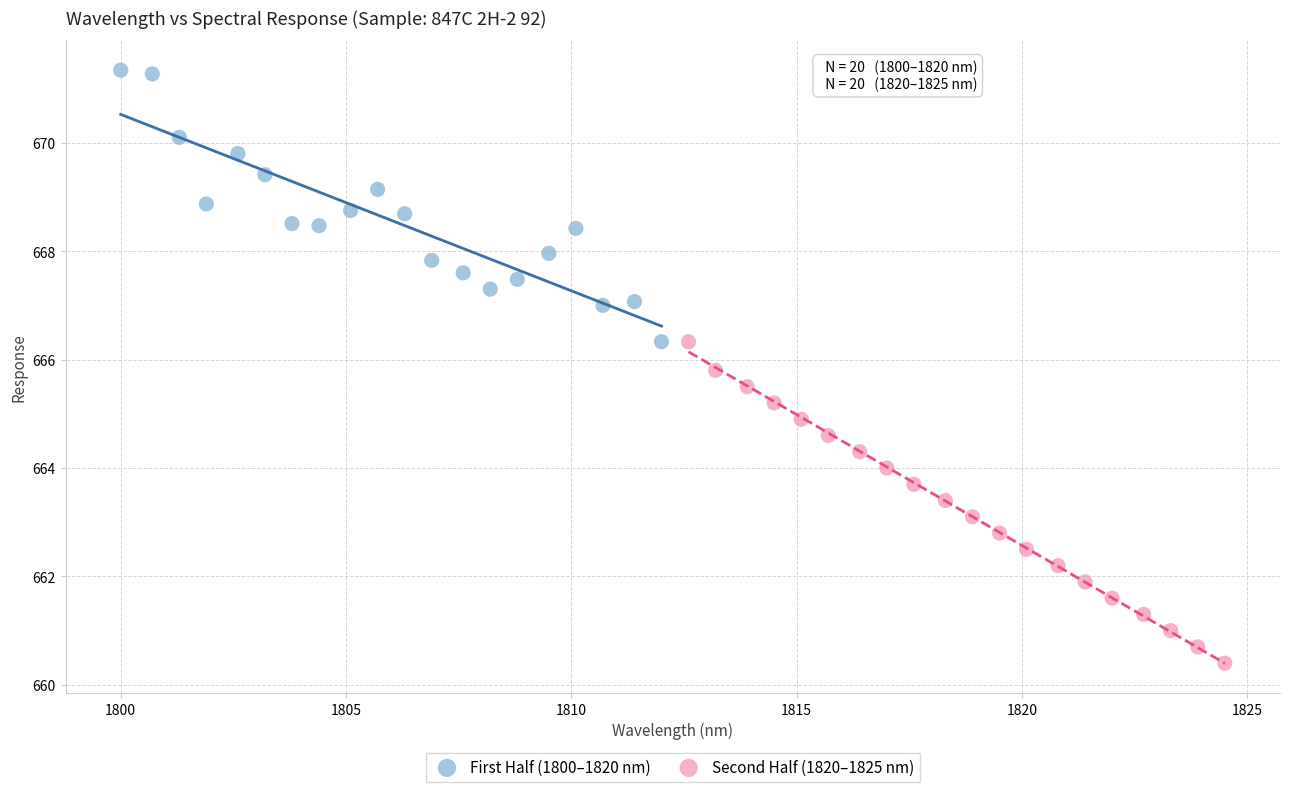

Which series reaches the maximum Y coordinate?

First Half (1800–1820 nm)